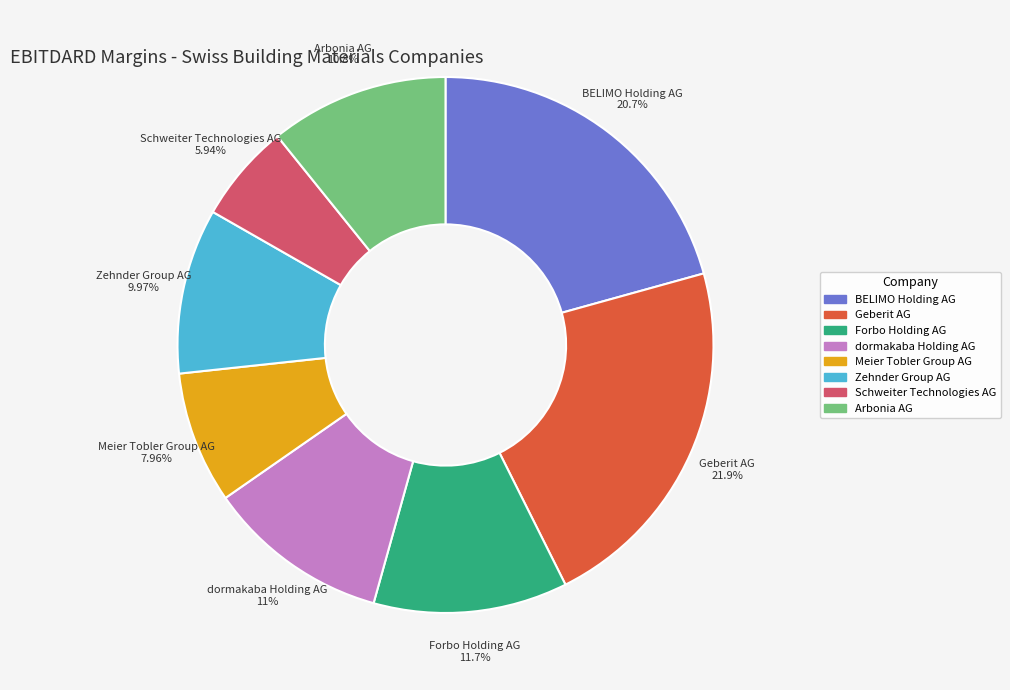

How many segments does this pie chart have?

8